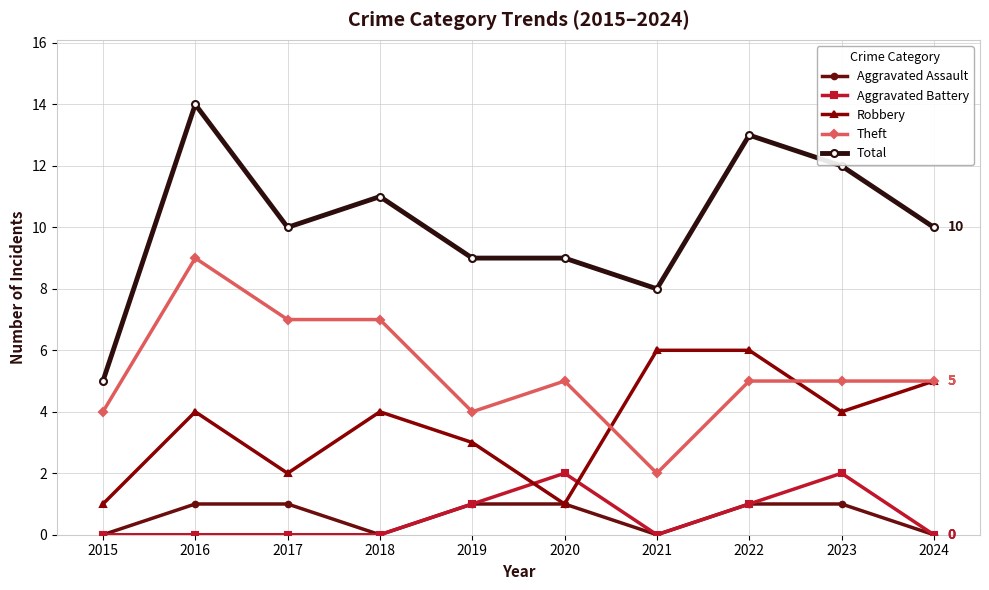

What is the highest value of the Aggravated Battery series?

2